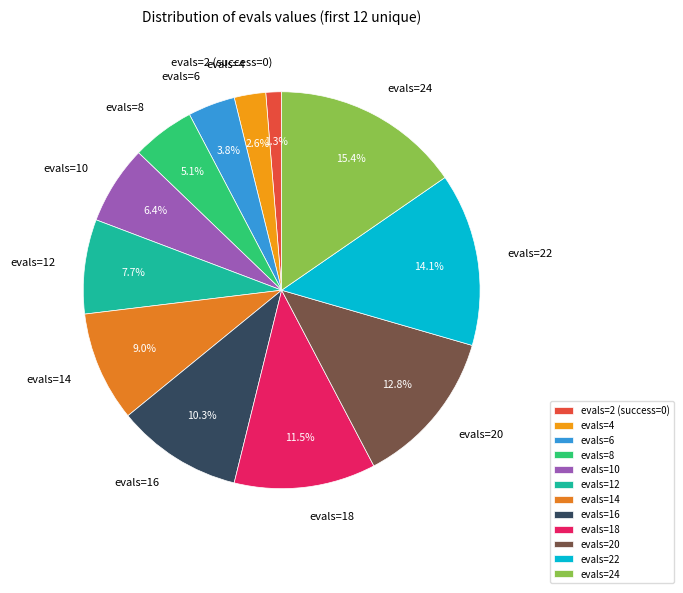

Does evals=20 represent more than half of the total?

No